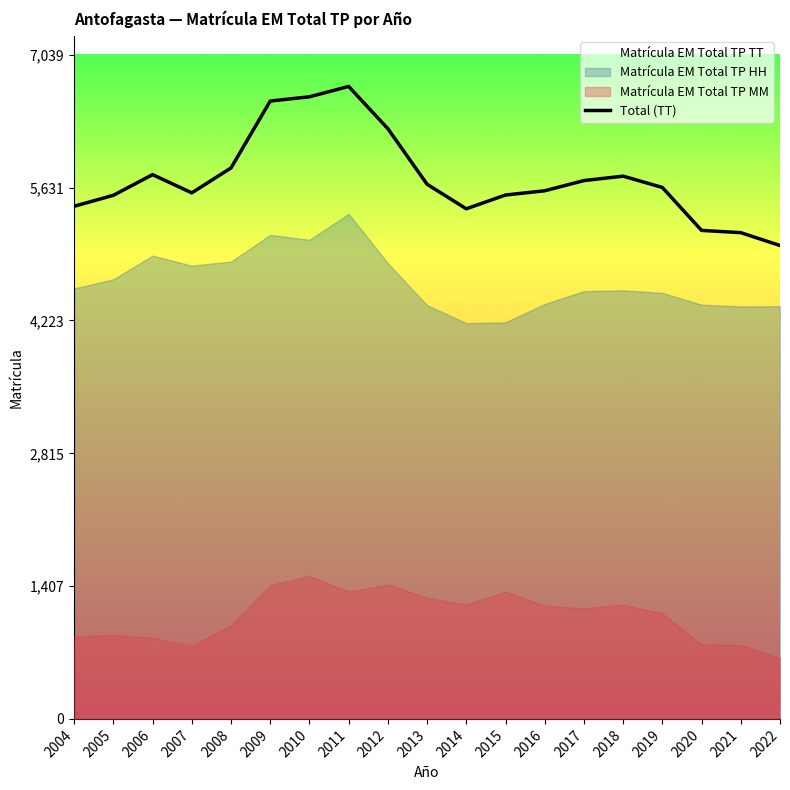

Which has a higher value, 2021 or 2004?

2004